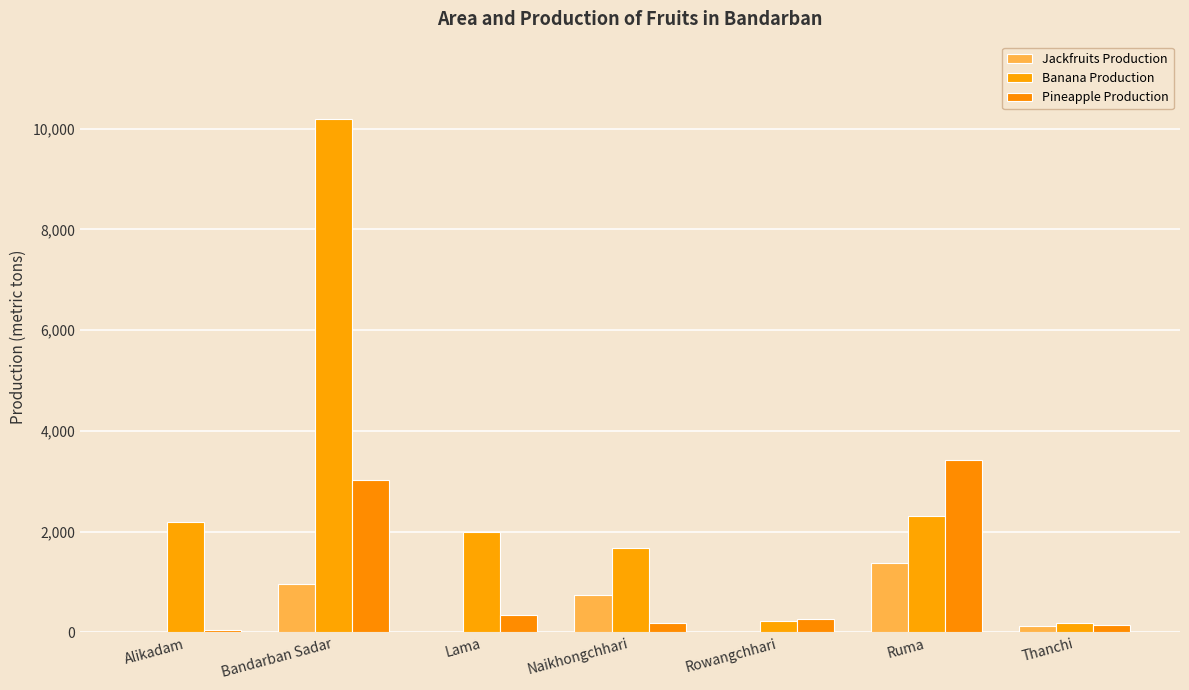

List the labels in order of Pineapple Production value, smallest first.

Alikadam, Thanchi, Naikhongchhari, Rowangchhari, Lama, Bandarban Sadar, Ruma